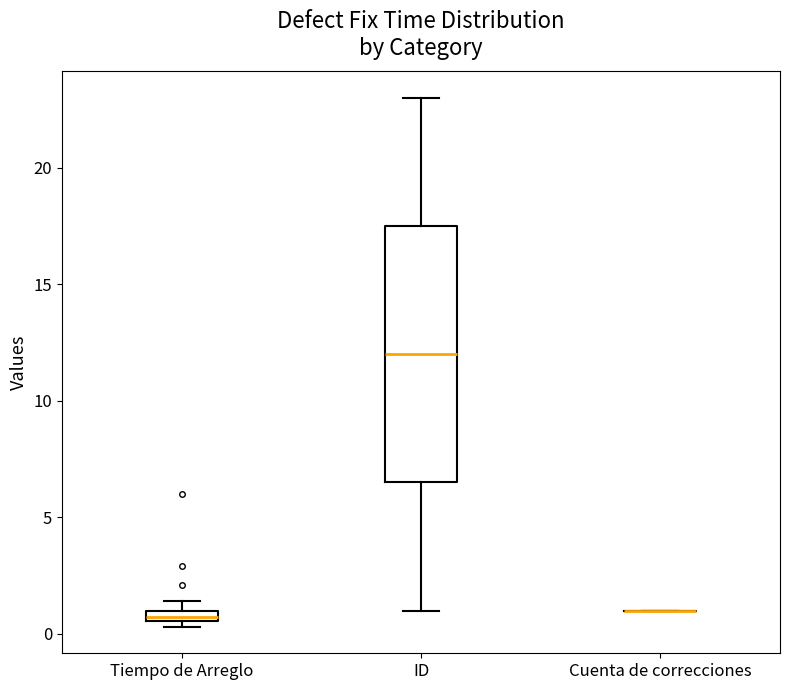

Which box is the tallest, from its lower edge to its upper edge?

ID